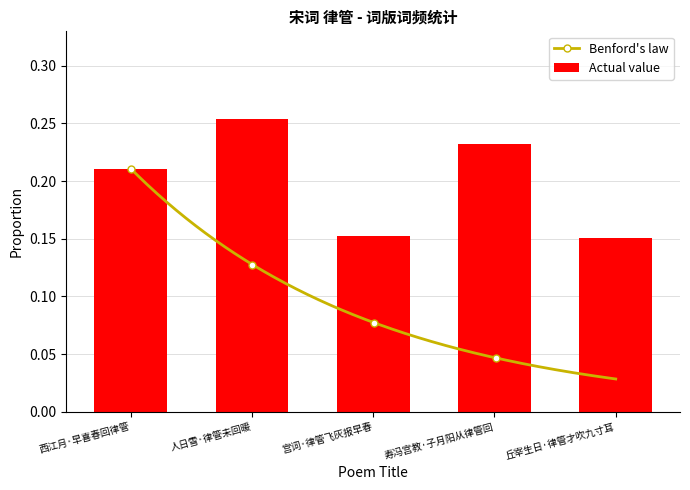

True or false: the data shows 0.2 at 西江月·早喜春回律管.

True